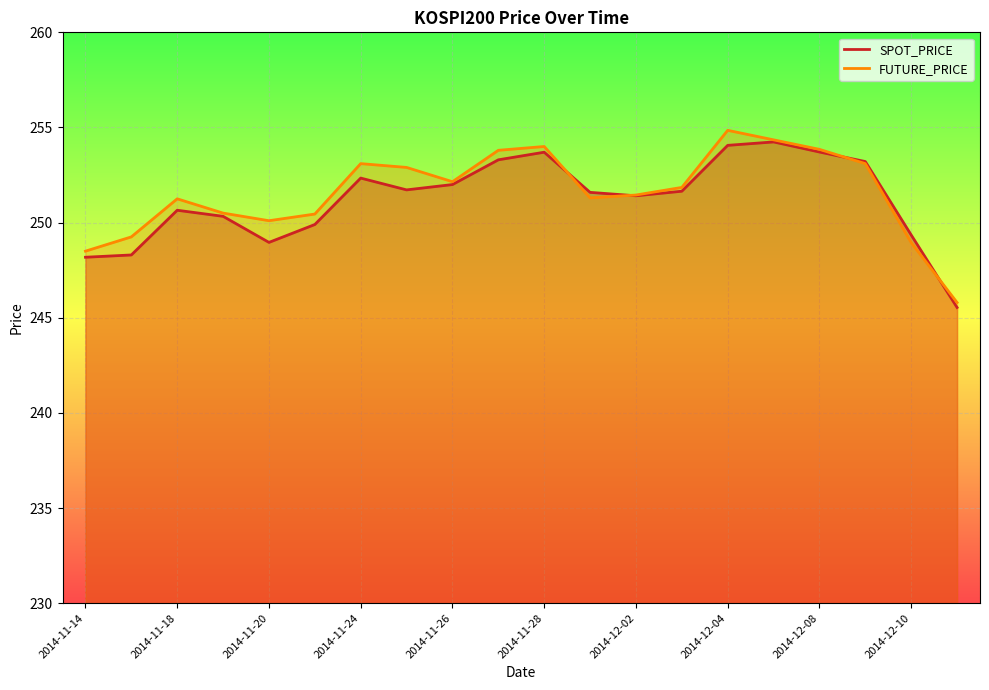

Between 2014-11-28 and 2014-12-10, which series saw the biggest shift?

FUTURE_PRICE